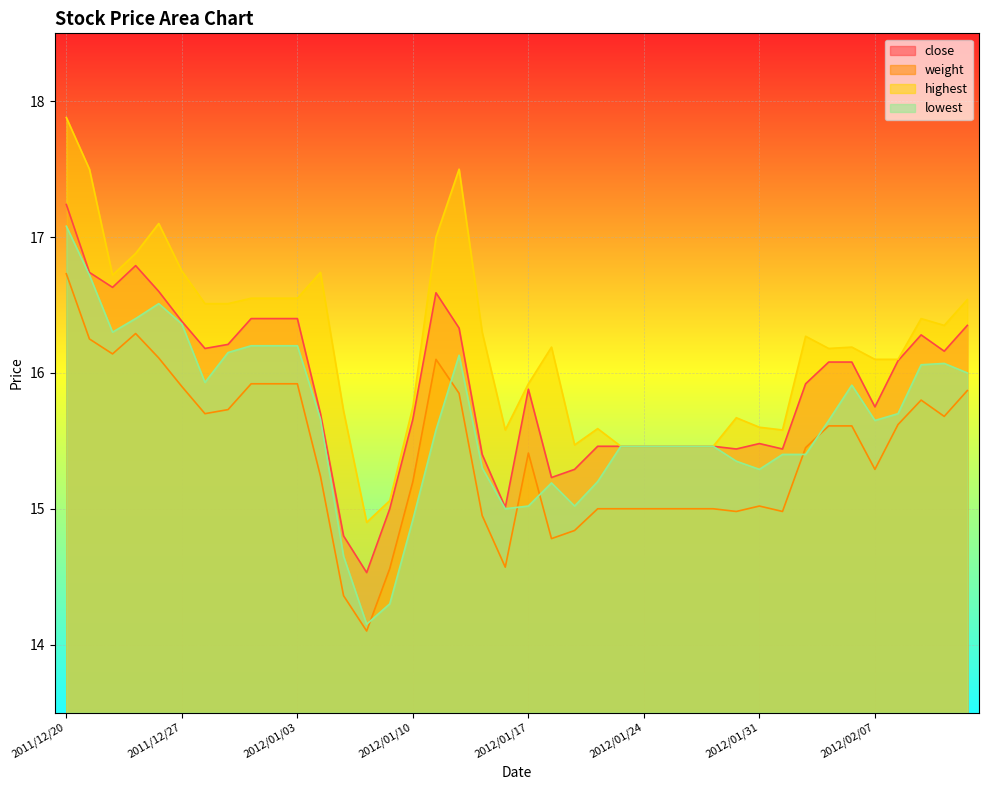

True or false: close has more than 2 interior local peaks.

True